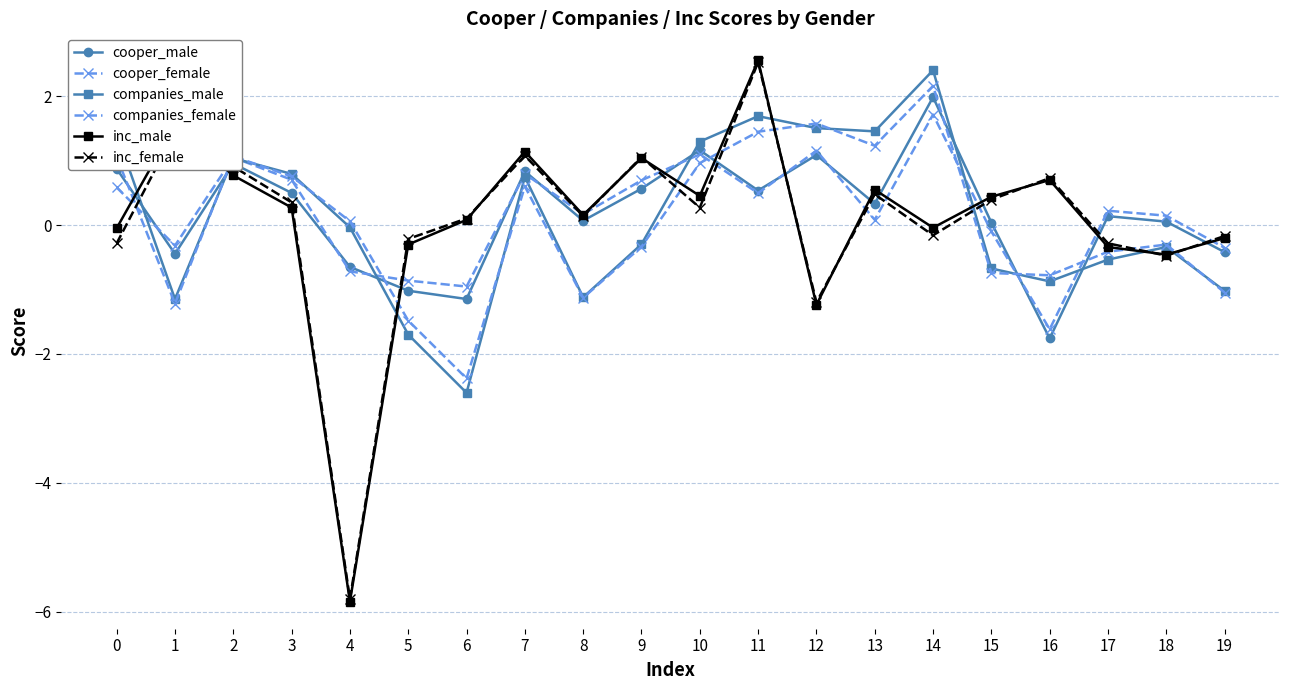

How many categories are shown in the chart?

20